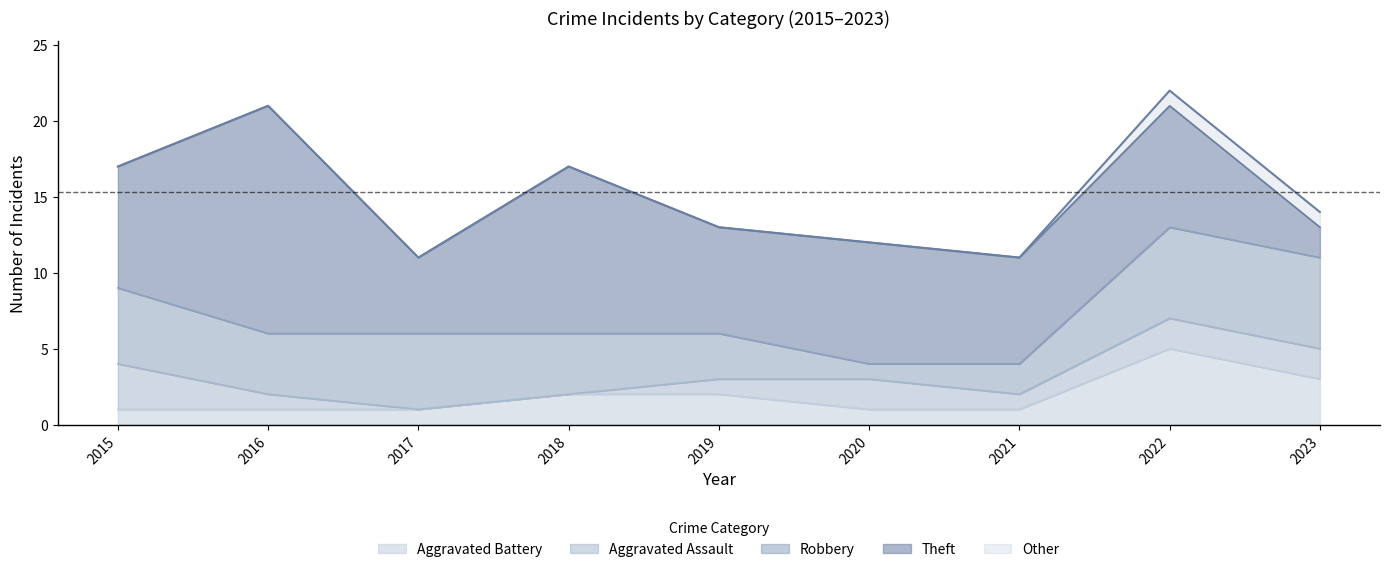

Reading left to right, what are all the values shown in this chart?

Theft: 8	15	5	11	7	8	7	8	2
Robbery: 5	4	5	4	3	1	2	6	6
Aggravated Assault: 3	1	0	0	1	2	1	2	2
Aggravated Battery: 1	1	1	2	2	1	1	5	3
Total: 17	21	11	17	13	12	11	22	14